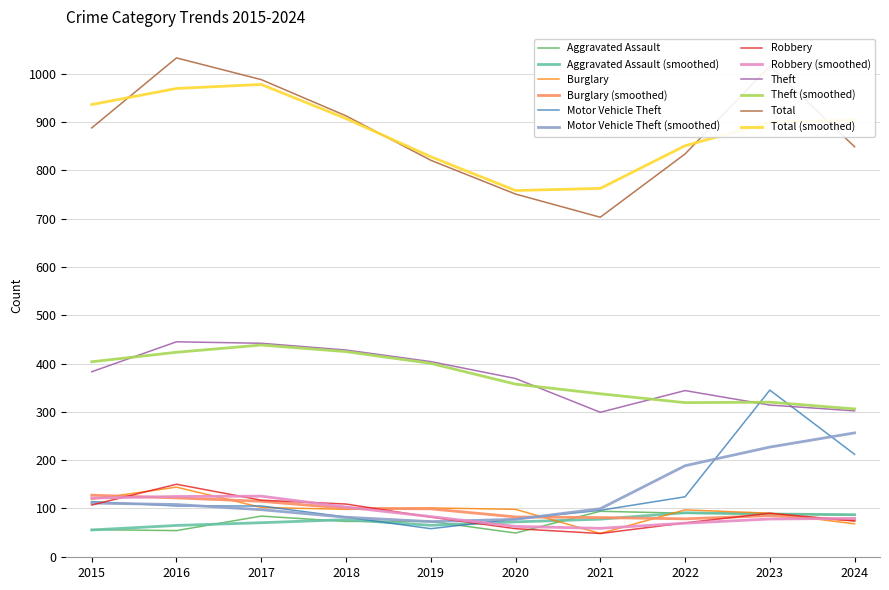

True or false: Theft and Burglary intersect in this chart.

False